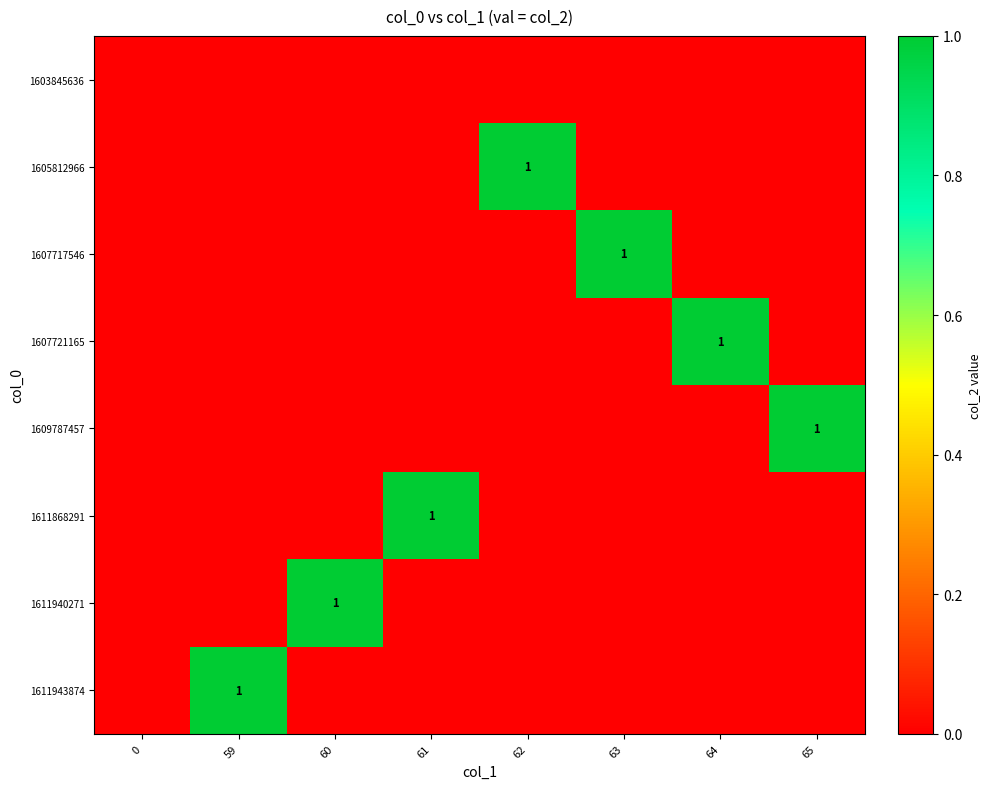

How many distinct data groups are displayed?

8